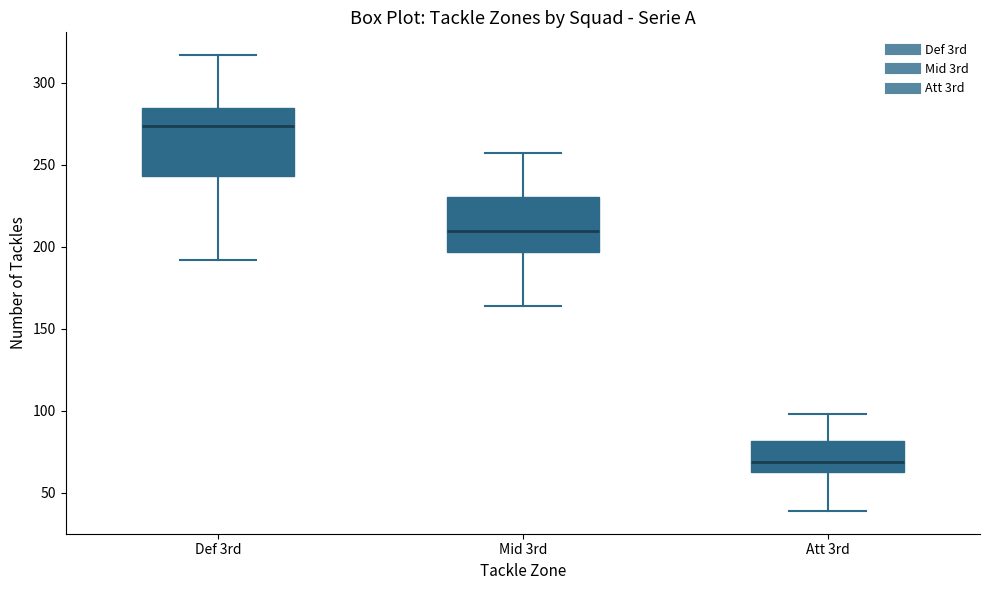

Where is the lower edge of the box for Att 3rd on the y-axis? The values are not printed on the chart, so give them approximately, as read against the axis.

65